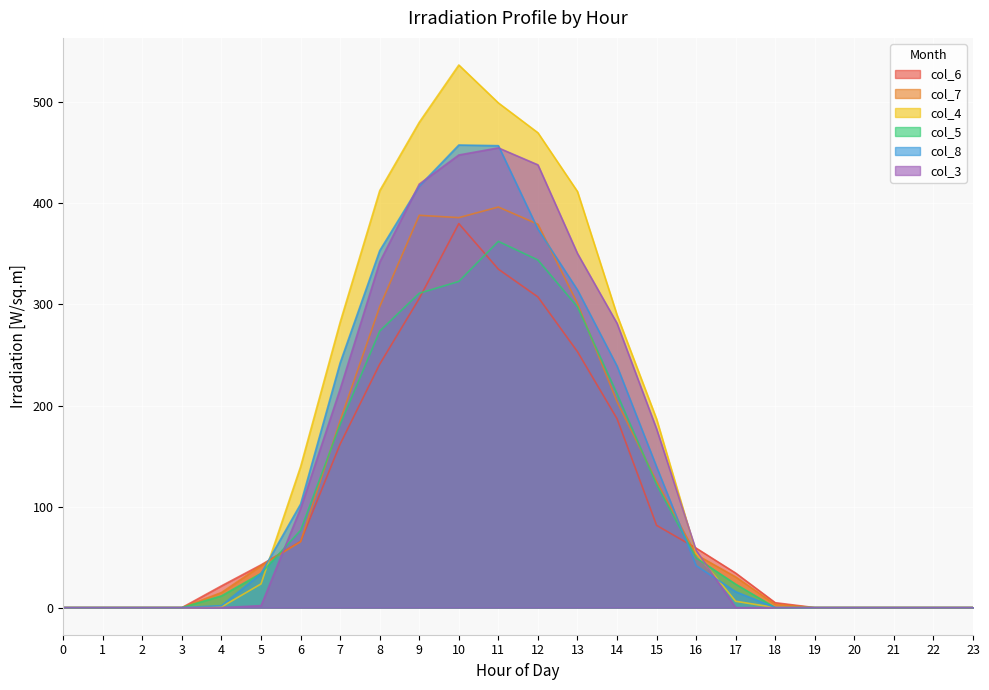

Where do col_8 and col_5 first cross each other?

5 and 6